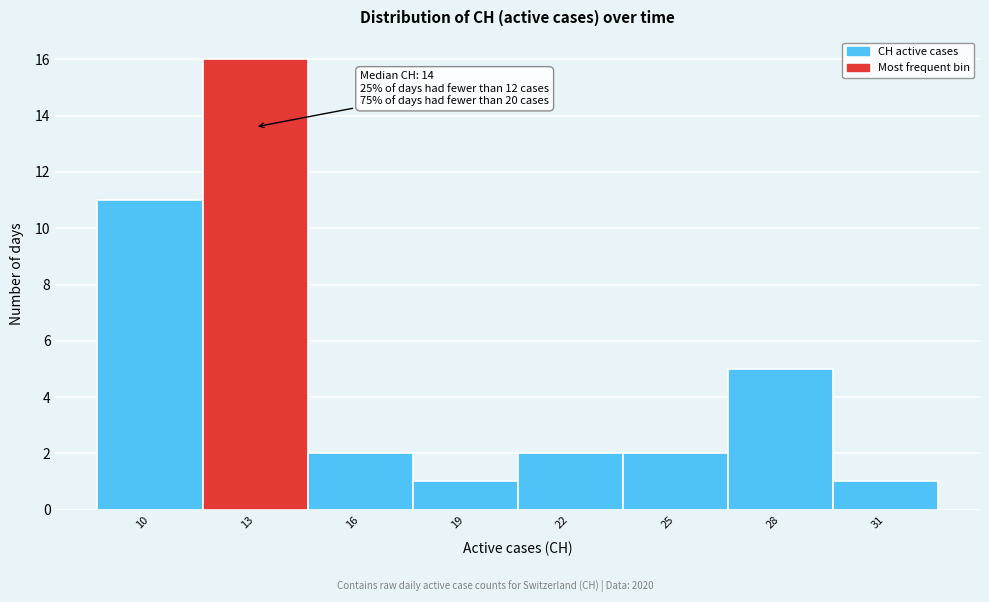

Reading left to right, extract all data points from this chart.

11	16	2	1	2	2	5	1